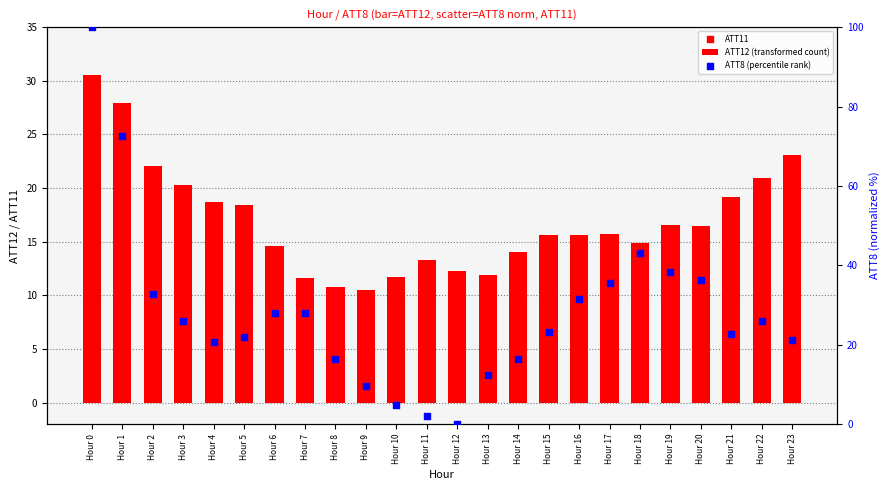

What are all the series names shown in the legend?

ATT12 (transformed count), ATT11, ATT8 (percentile rank)